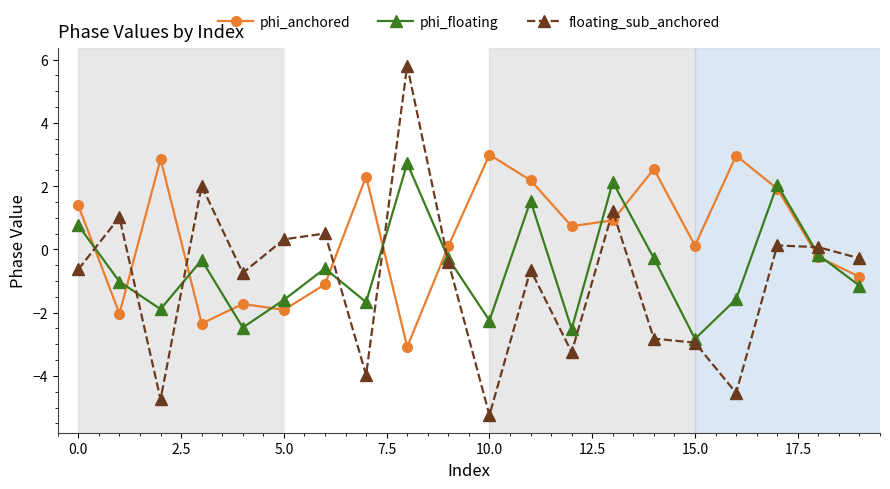

How many times do phi_floating and phi_anchored cross each other?

12